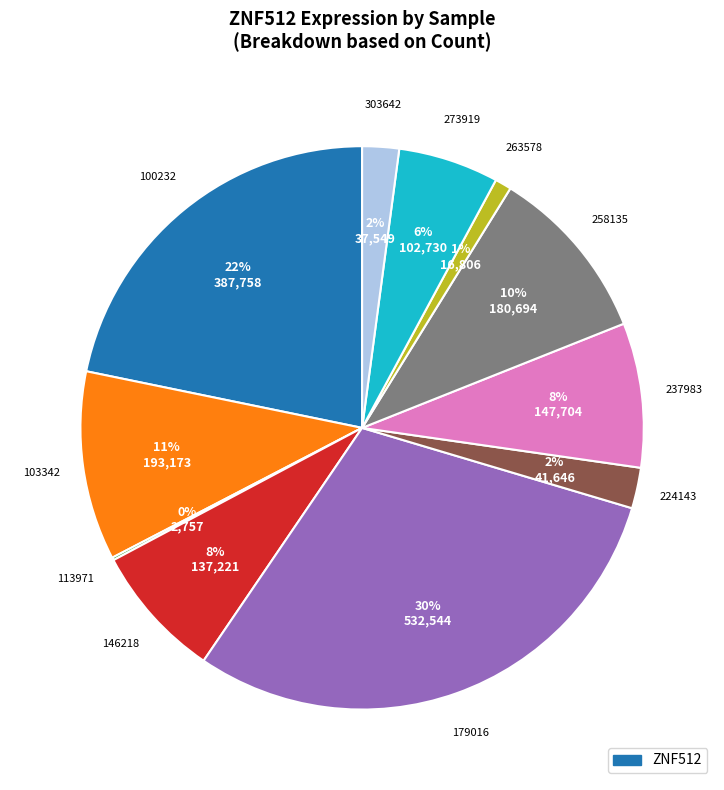

To the nearest percent, what is the difference between the largest and smallest slice percentages?

30%